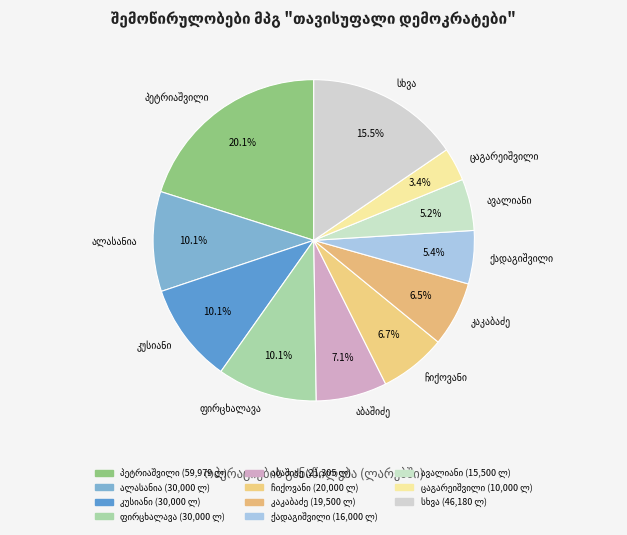

Count the number of slices in the pie.

11